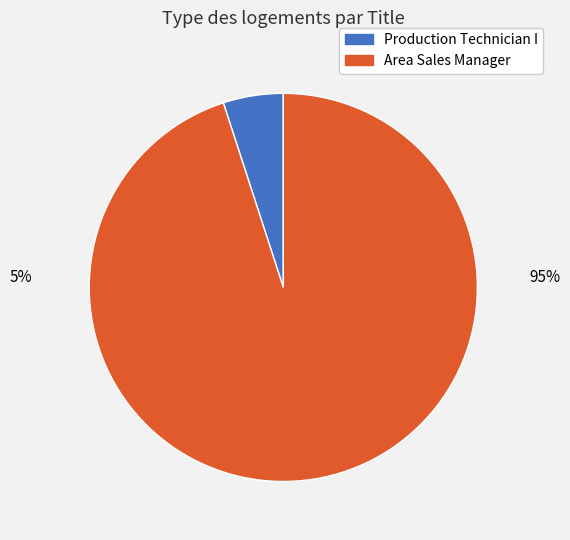

Is there any slice that represents more than half of the pie?

Yes